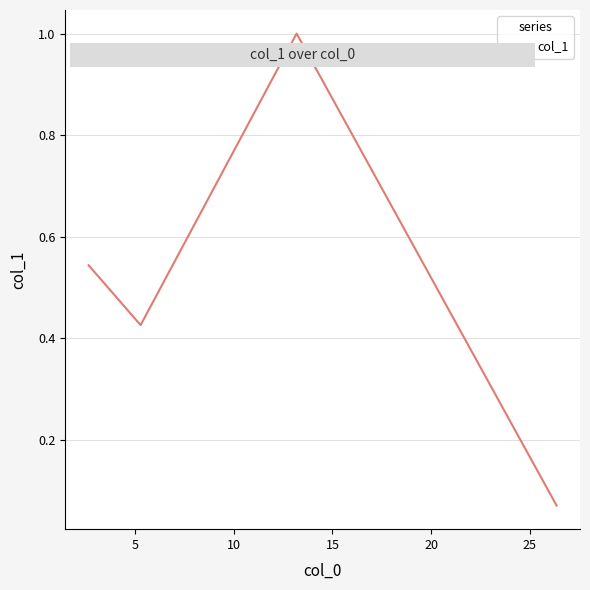

Count the number of categories in the chart.

4